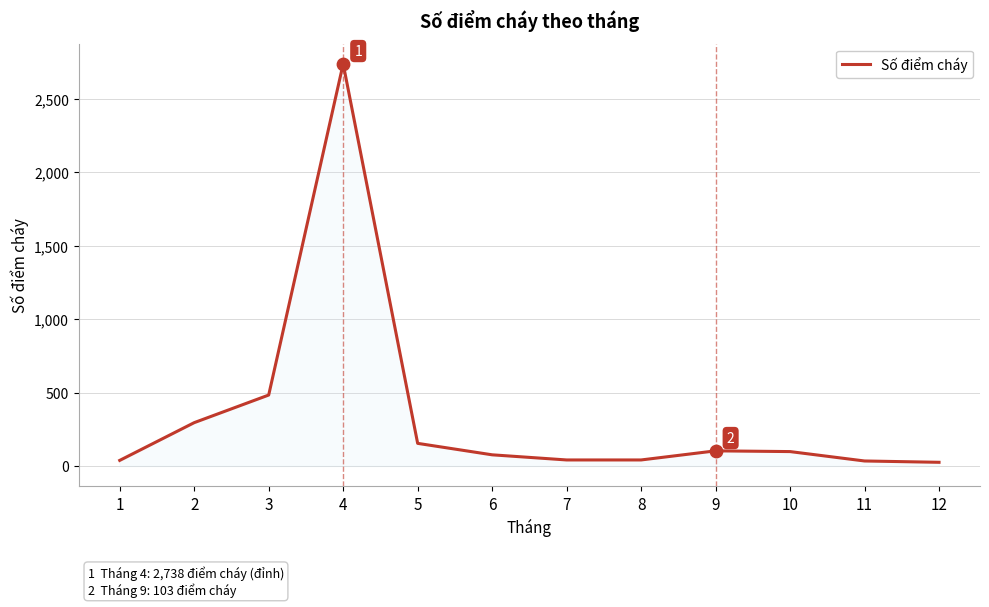

What is the change in value from 3 to 5?

-329